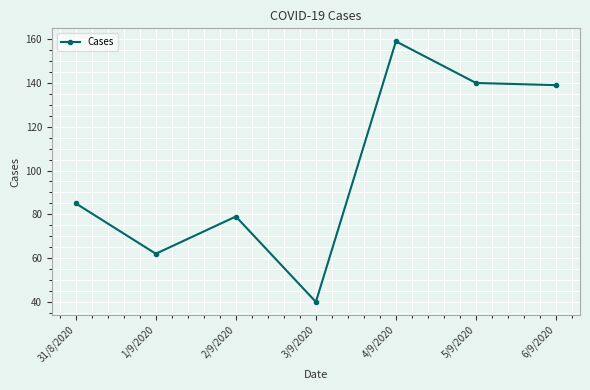

What is the value of the 3rd point from the left?

79